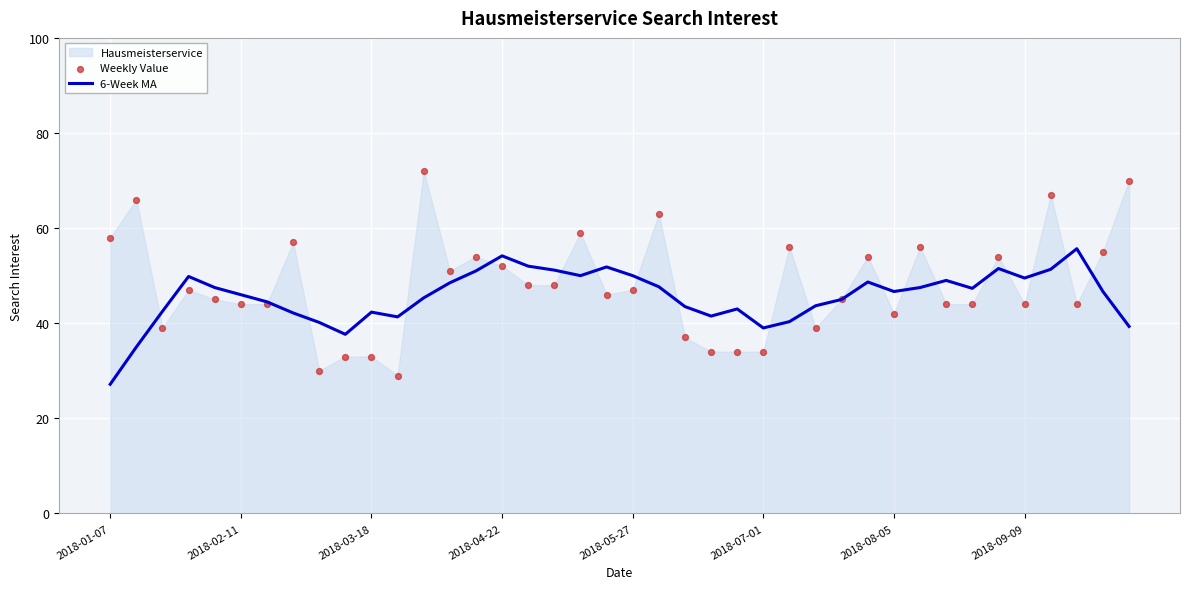

Which series has the largest total across all categories?

Weekly Value